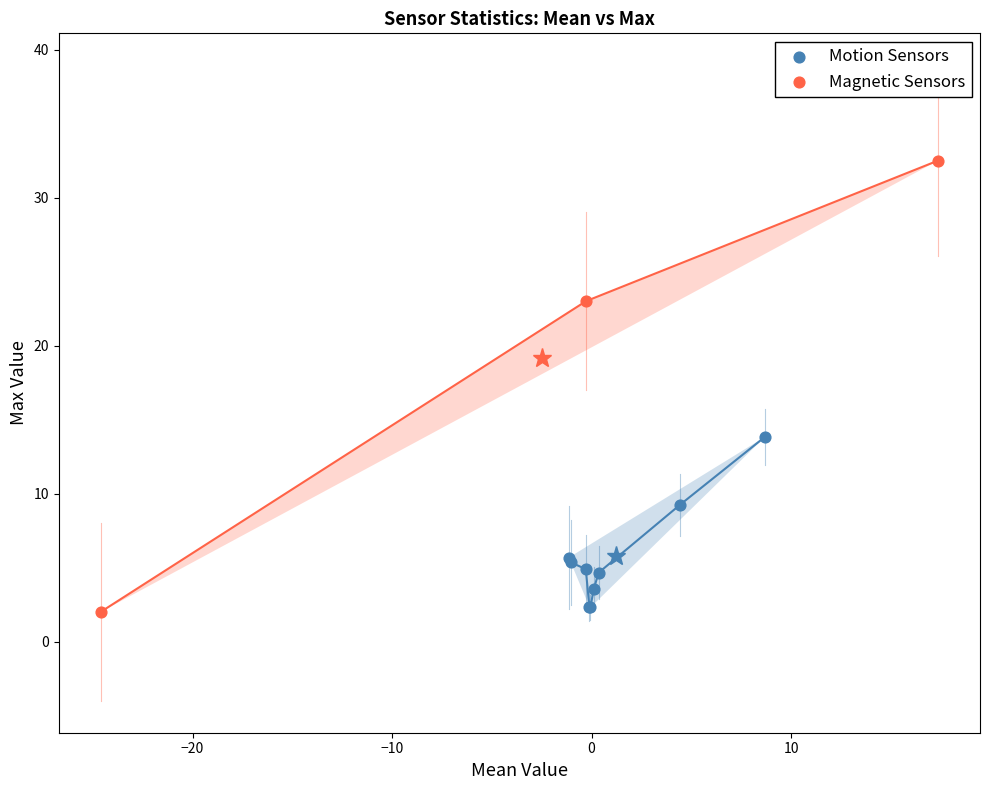

Which series has the largest Y range (max minus min)?

Magnetic Sensors